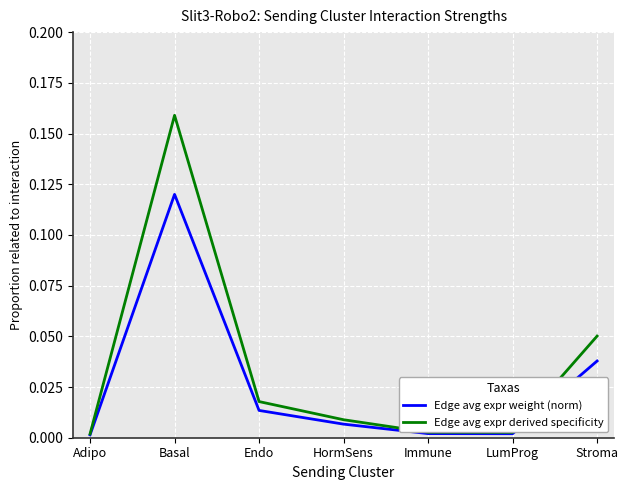

The Edge avg expr derived specificity series shows 0.0 at Immune. True or false?

True